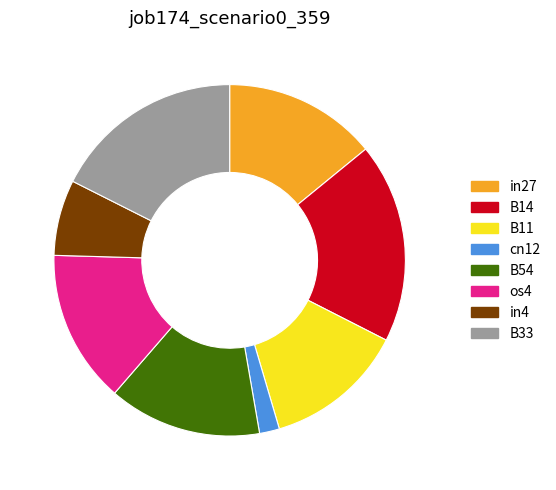

Is os4 the majority of the pie?

No